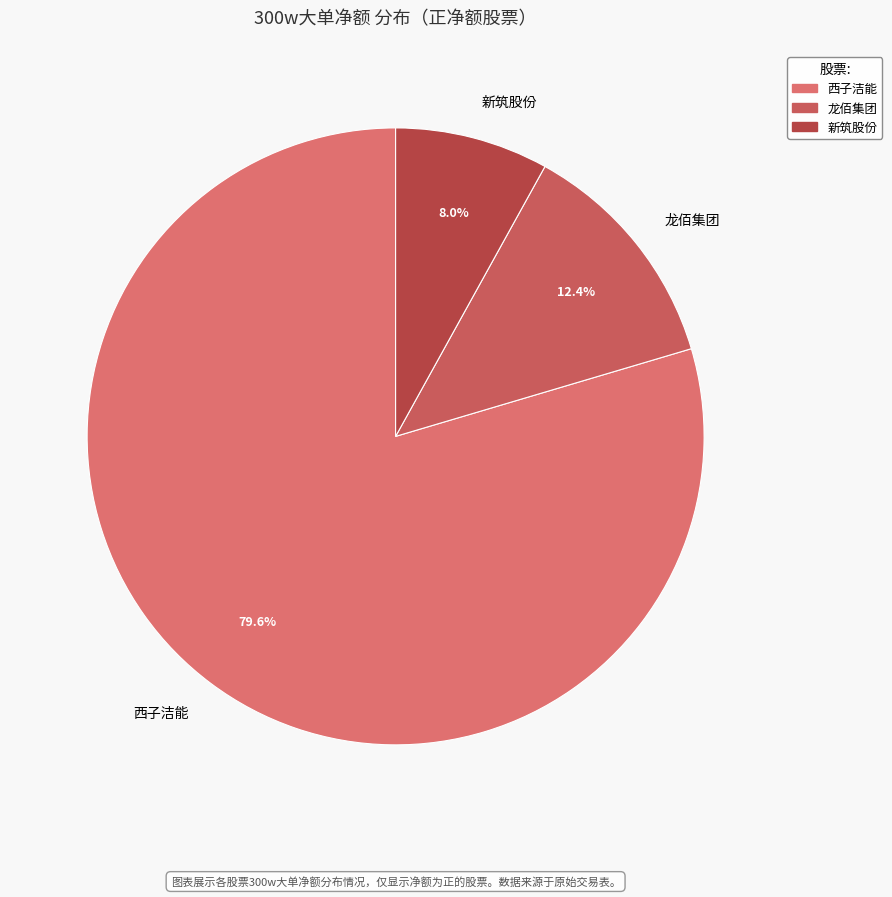

What is the largest slice in the pie chart?

西子洁能